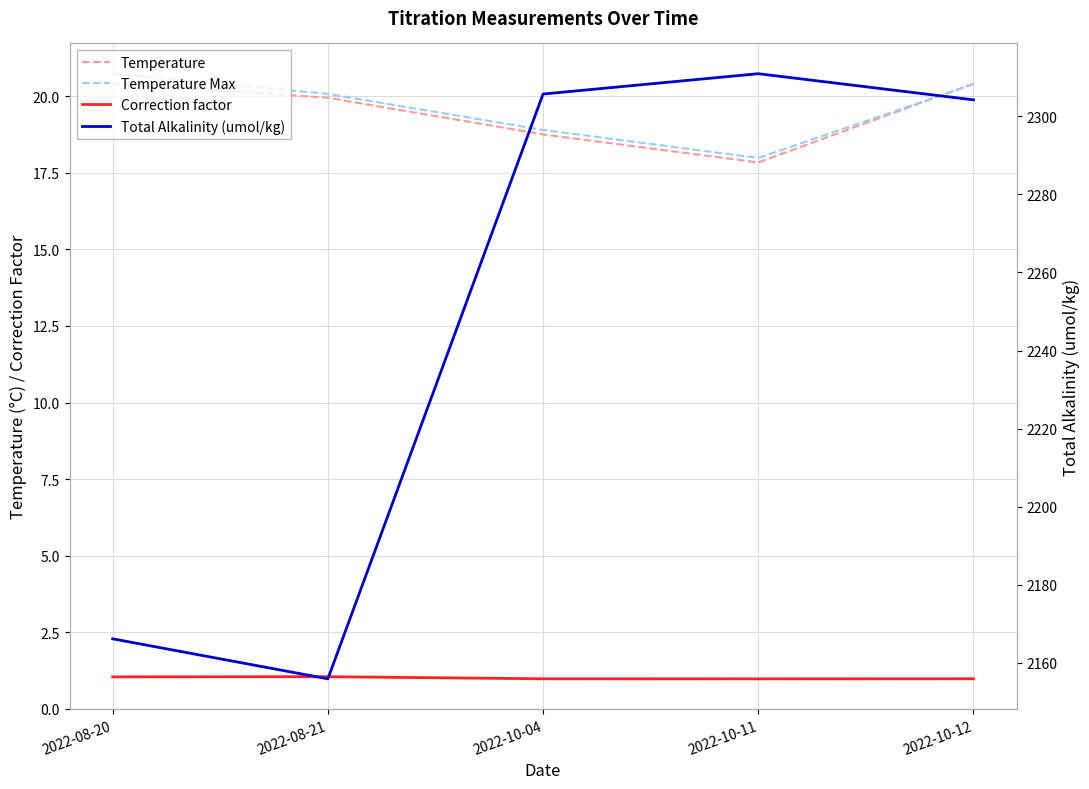

True or false: Temperature has more than 2 points higher than both neighbors.

False